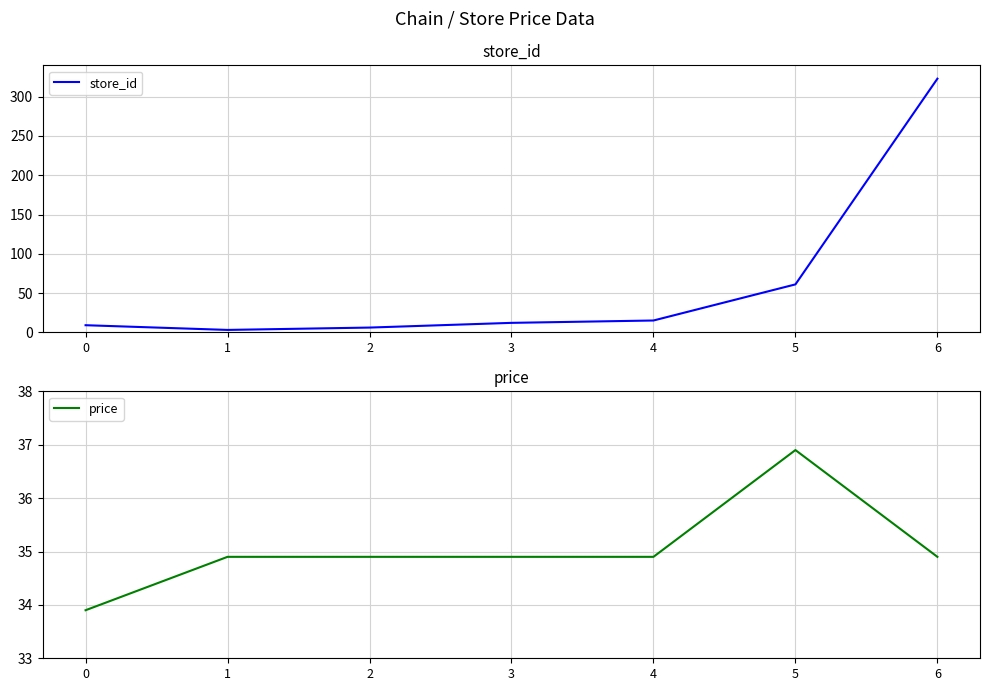

Between 2 and 1, which is larger?

2